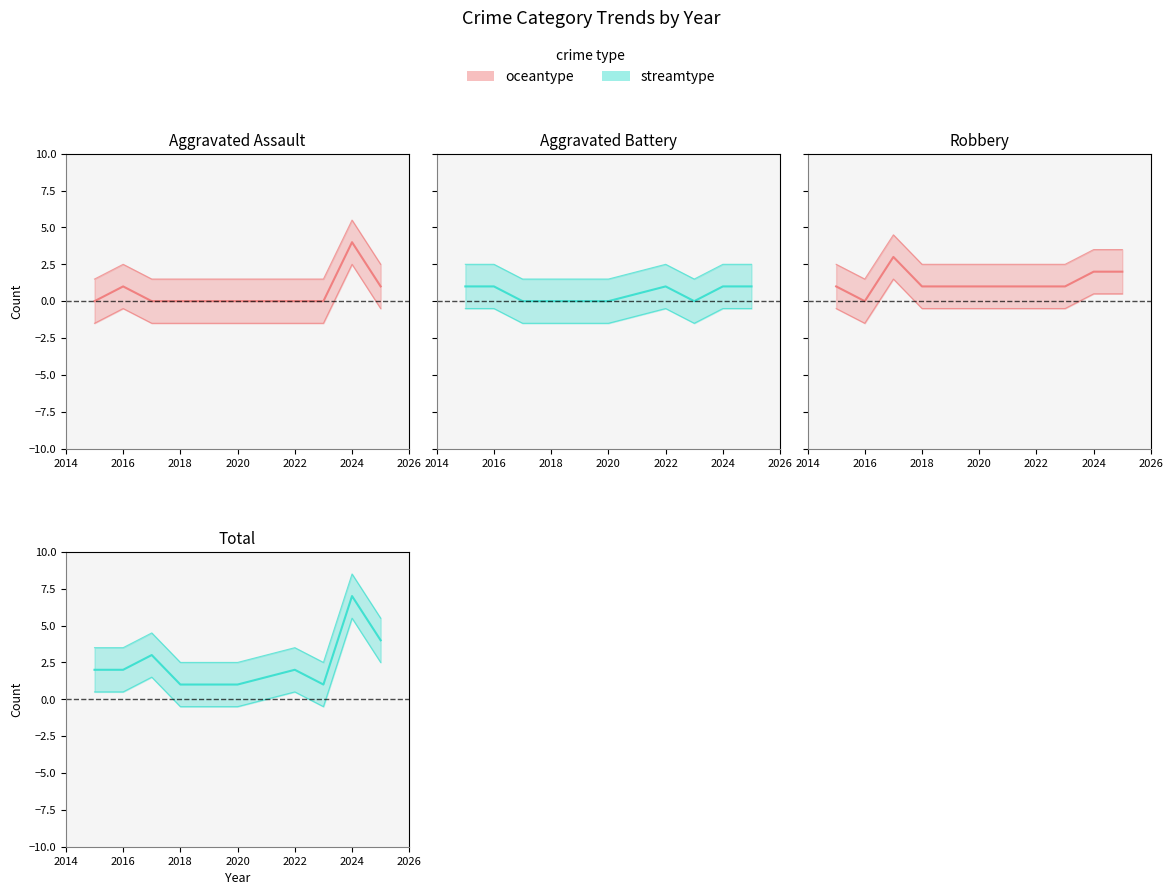

Reading left to right, list all the values displayed in this chart.

Aggravated Assault: 2015=0	2016=1	2017=0	2018=0	2019=0	2020=0	2022=0	2023=0	2024=4	2025=1
Aggravated Battery: 2015=1	2016=1	2017=0	2018=0	2019=0	2020=0	2022=1	2023=0	2024=1	2025=1
Robbery: 2015=1	2016=0	2017=3	2018=1	2019=1	2020=1	2022=1	2023=1	2024=2	2025=2
Total: 2015=2	2016=2	2017=3	2018=1	2019=1	2020=1	2022=2	2023=1	2024=7	2025=4